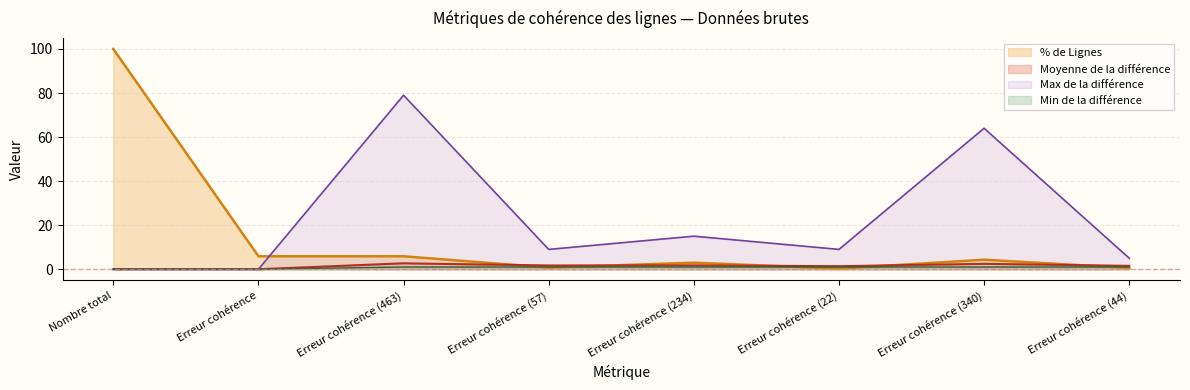

Is the value of Moyenne de la différence at Erreur cohérence (22) greater than the value of Max de la différence at Erreur cohérence?

Yes